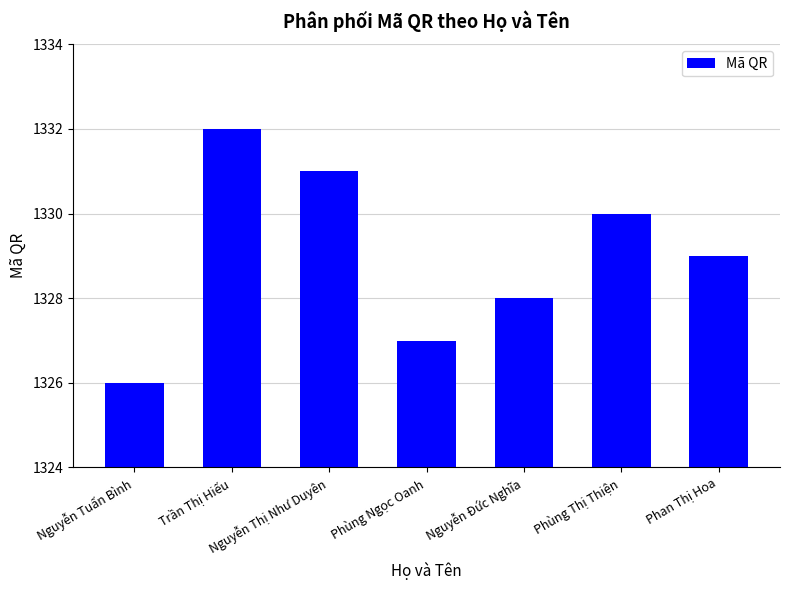

List the labels in order of value, smallest first.

Nguyễn Tuấn Bình, Phùng Ngọc Oanh, Nguyễn Đức Nghĩa, Phan Thị Hoa, Phùng Thị Thiện, Nguyễn Thị Như Duyên, Trần Thị Hiếu